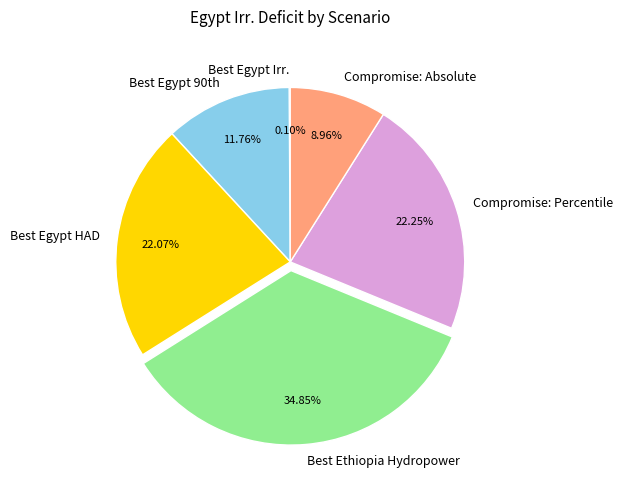

Is it true that Compromise: Percentile is 11% of the pie?

False